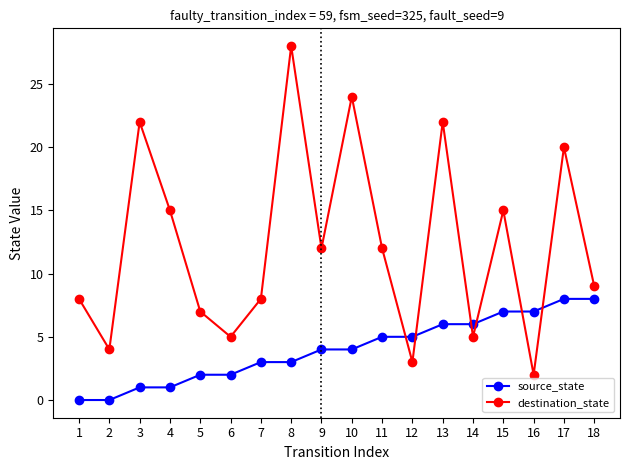

Which series has the largest total across all categories?

destination_state